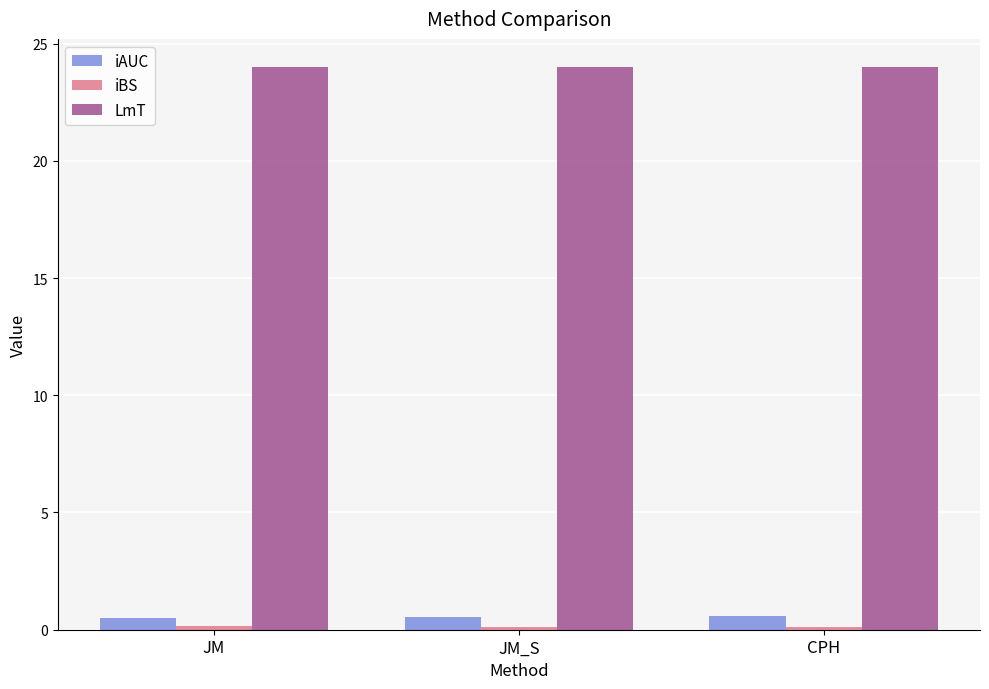

Which series has the largest total across all categories?

LmT